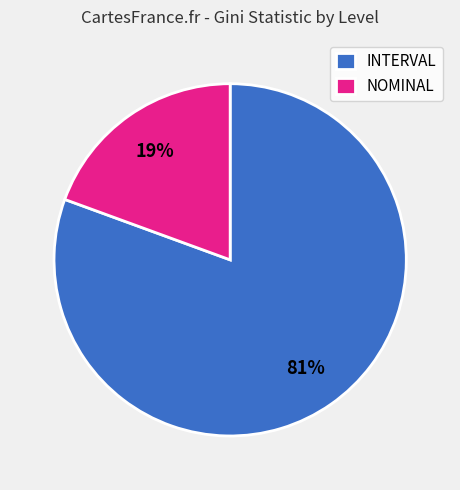

To the nearest percent, what percentage of the pie is INTERVAL?

81%